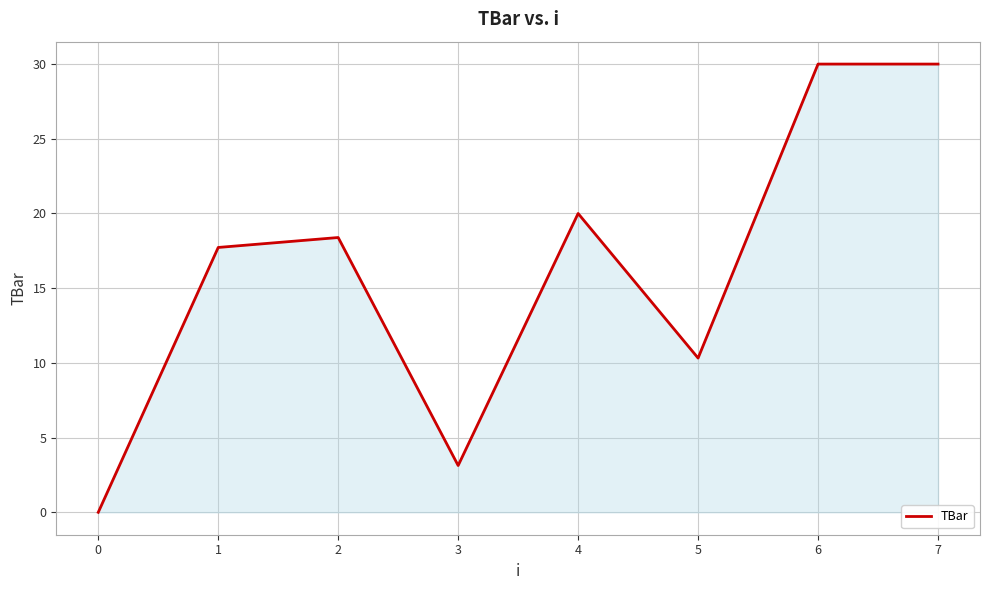

What is the approximate value at 1?

17.7